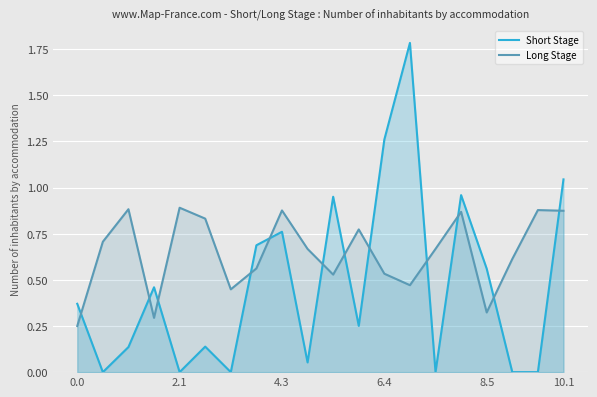

At 0.0, list the series in order from smallest to largest.

Long Stage, Short Stage